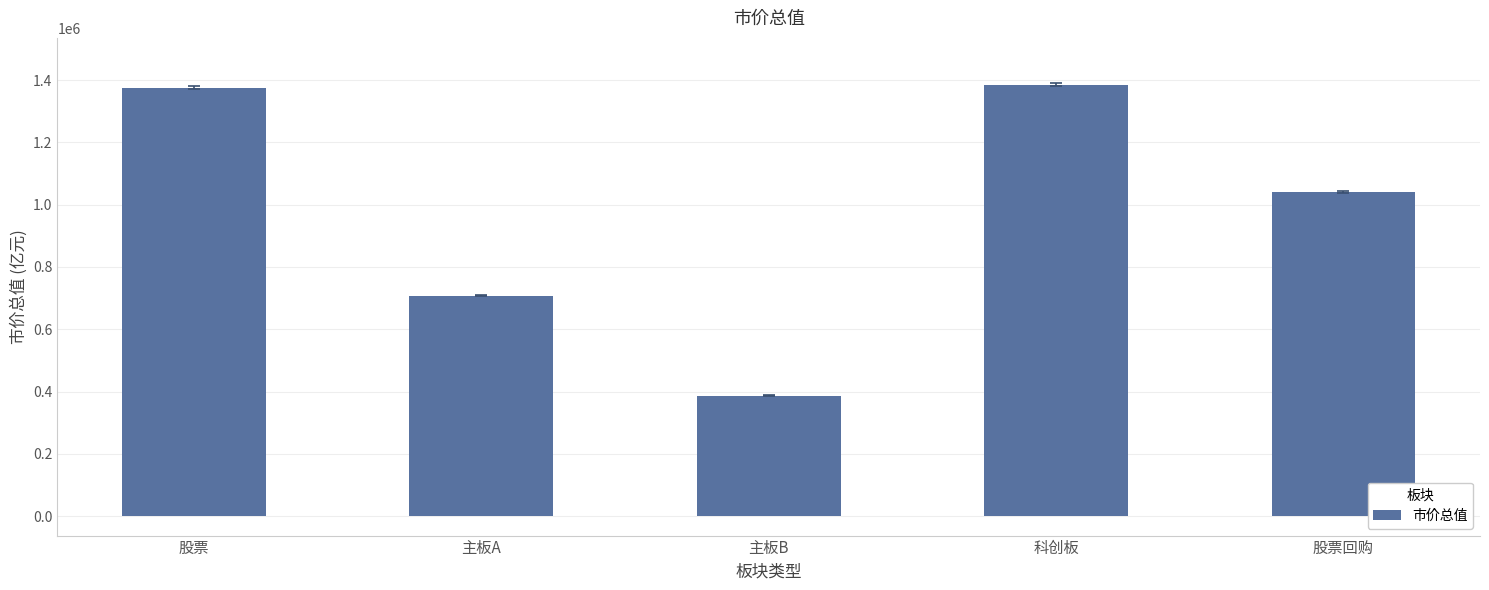

What value does the data have at 股票回购?

1039472.8